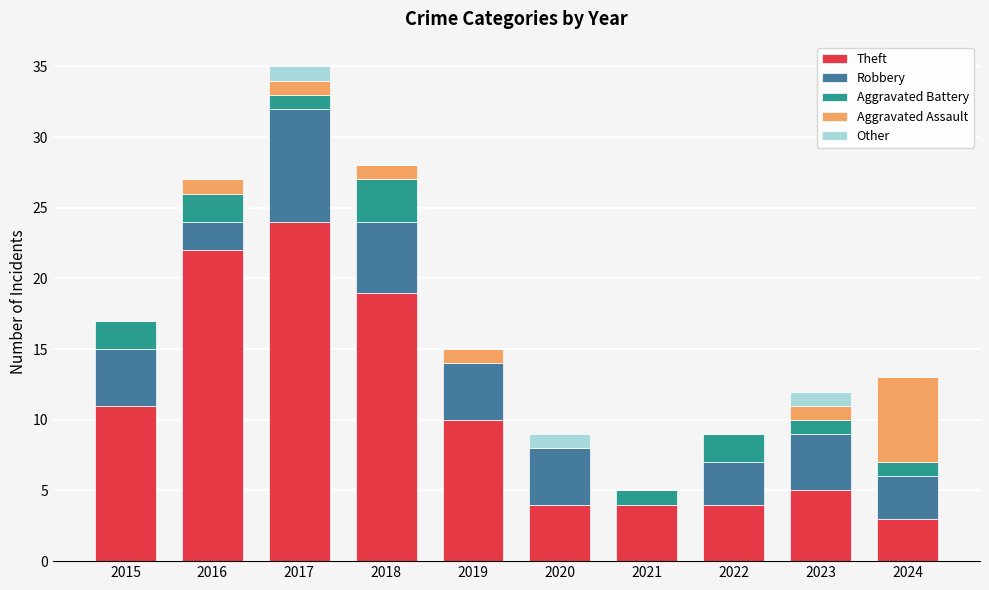

What is the highest value of the Theft series?

24